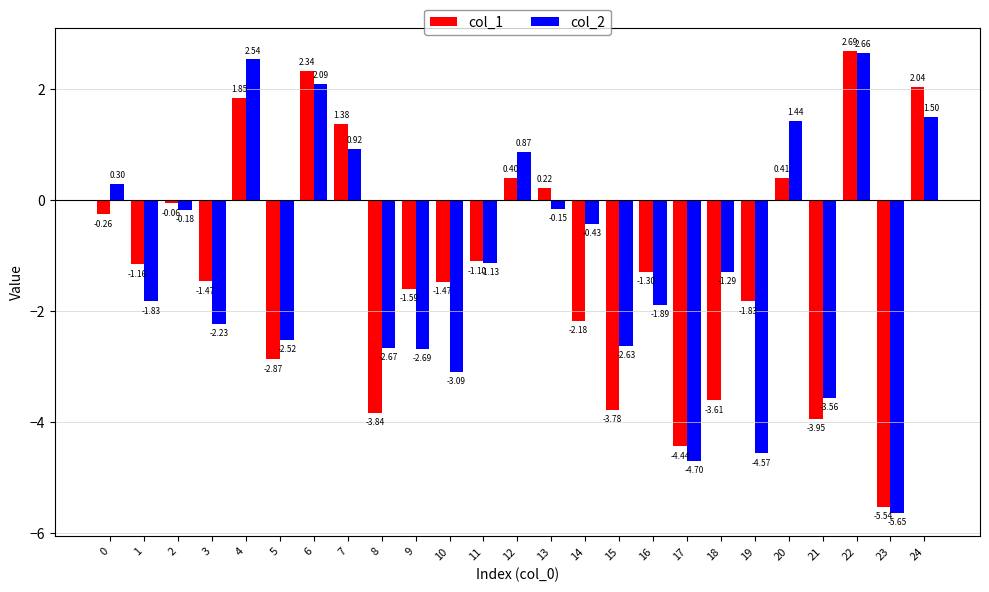

What is the difference between the second highest and second lowest values in the col_2 series?

7.2